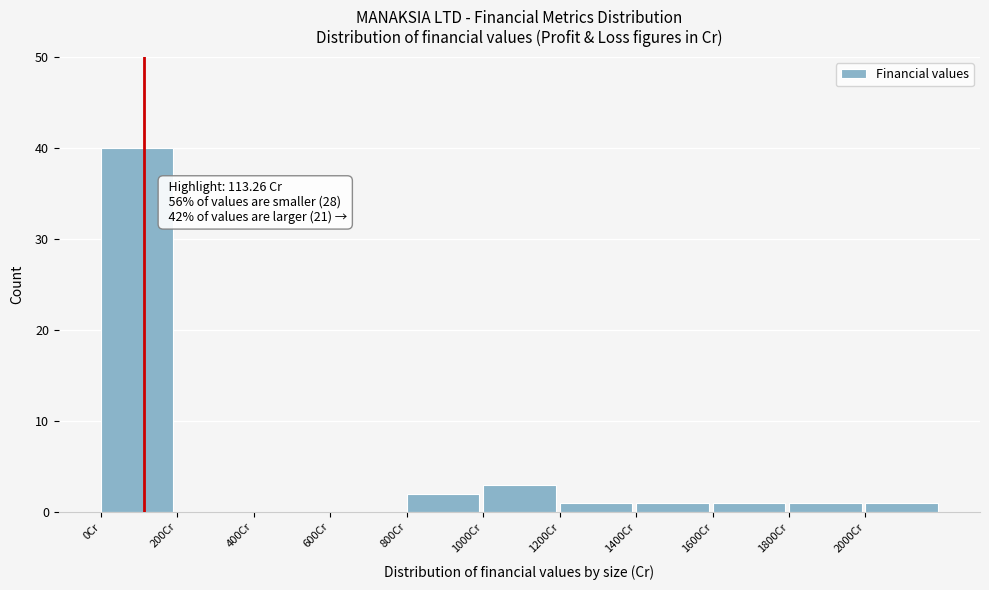

Over which range of the x-axis is the bar tallest?

0 to 200